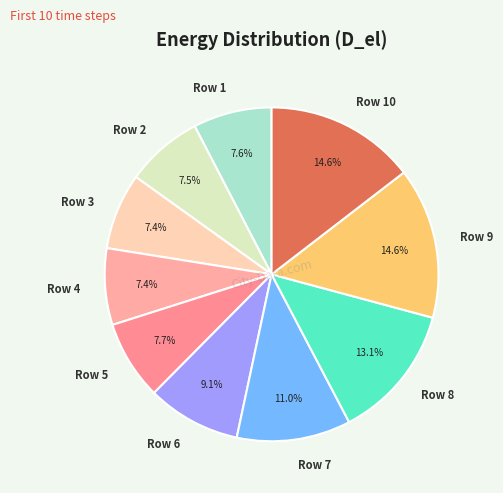

Approximately how many times larger is the value at Row 3 compared to Row 2?

1.0